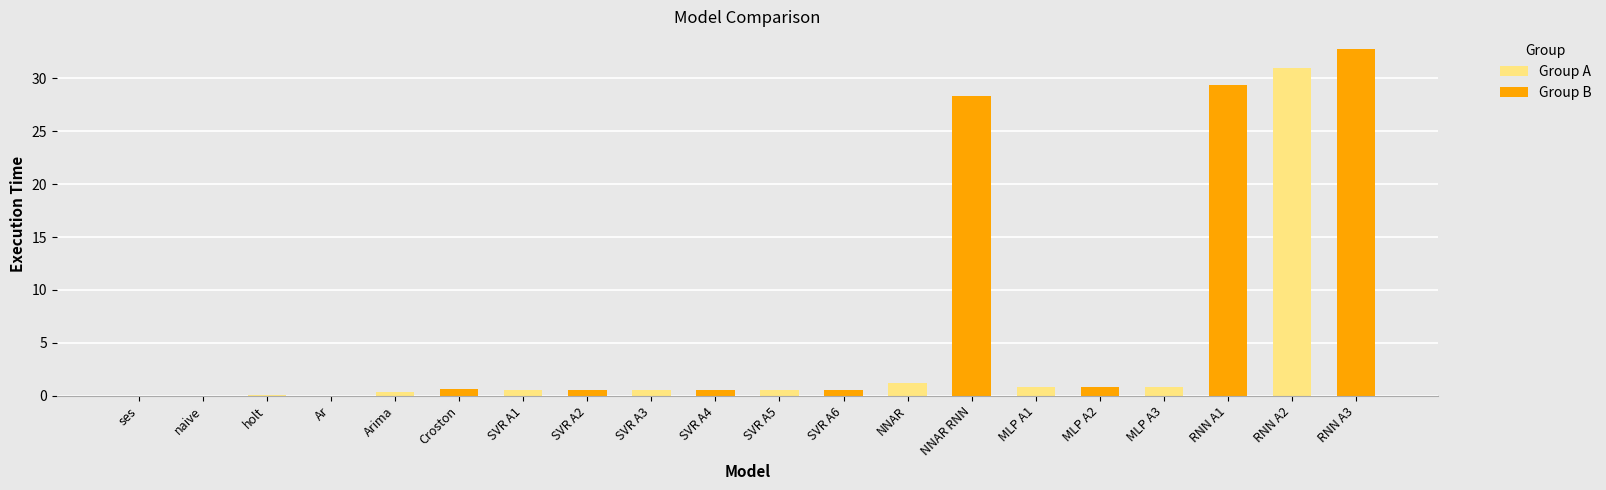

What is the sum of all Group A values?

35.8